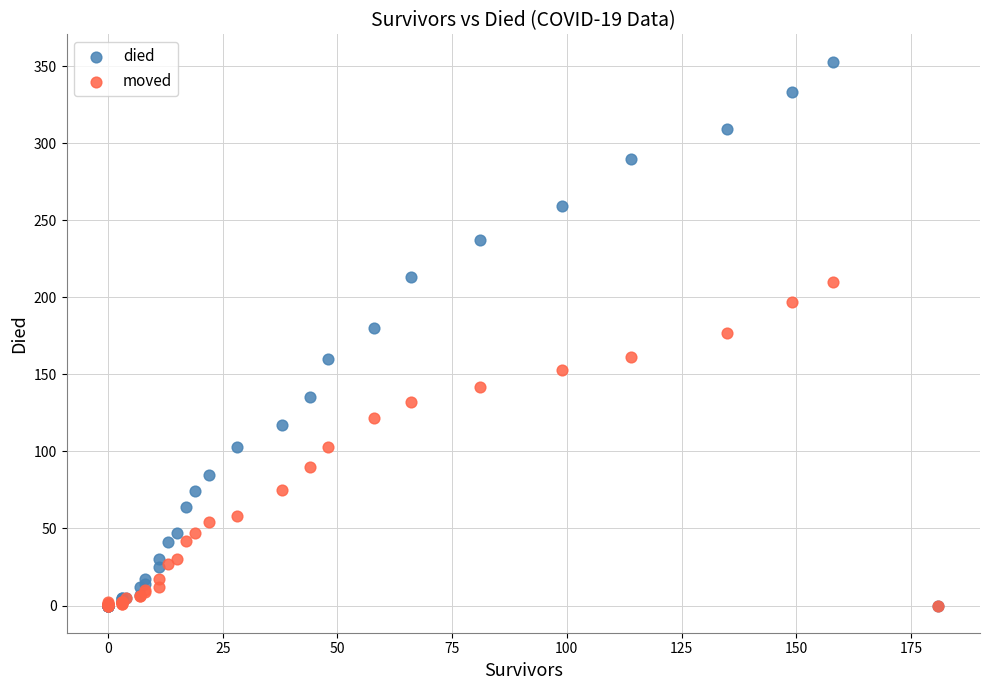

Which series contains the highest Y value?

died